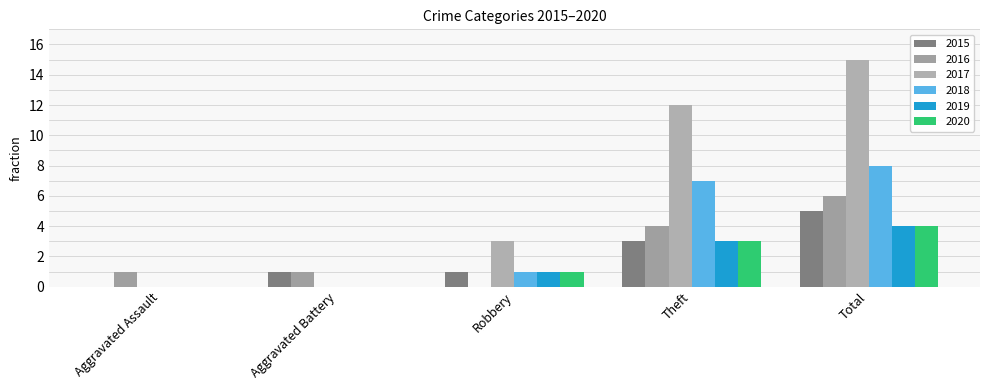

Where is 2016 nearest to the value 3?

Theft